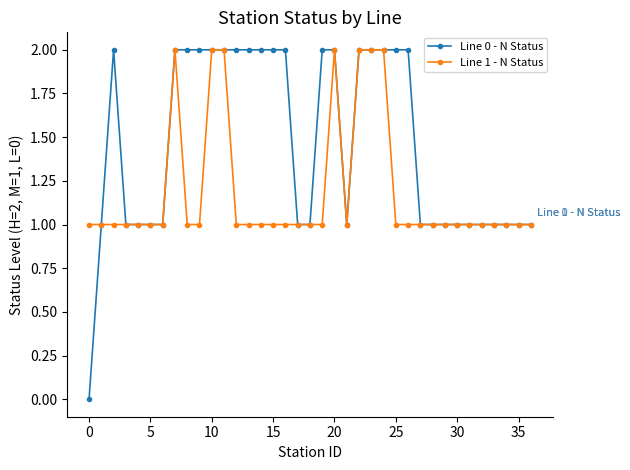

Which series has the largest range (max minus min)?

Line 0 - N Status